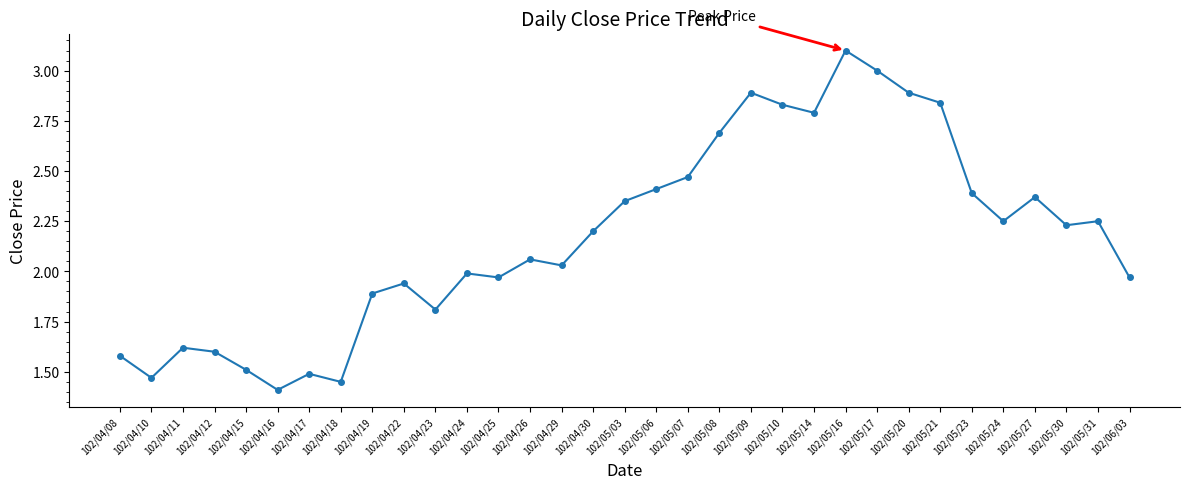

Where is the first local minimum?

102/04/10